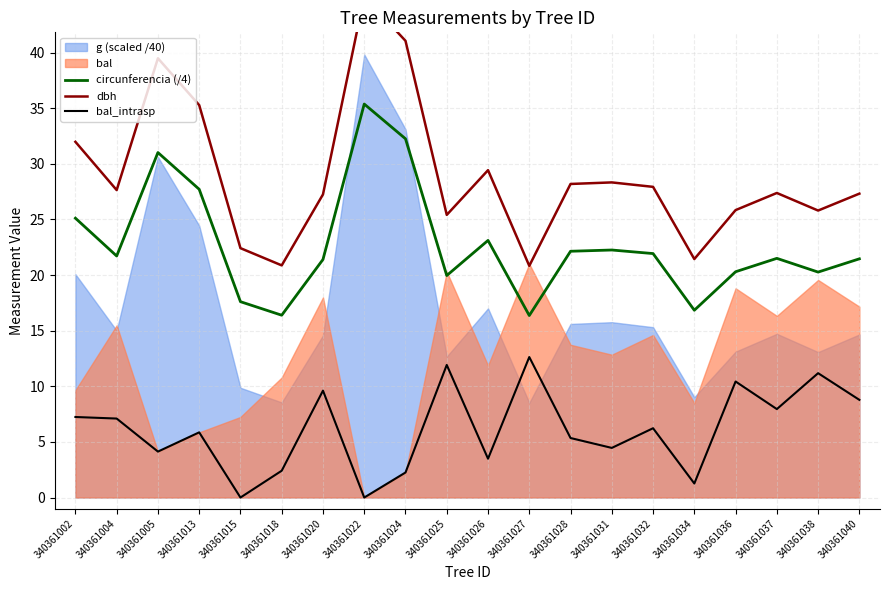

What is the difference between the maximum and minimum values in the dbh series?

24.2